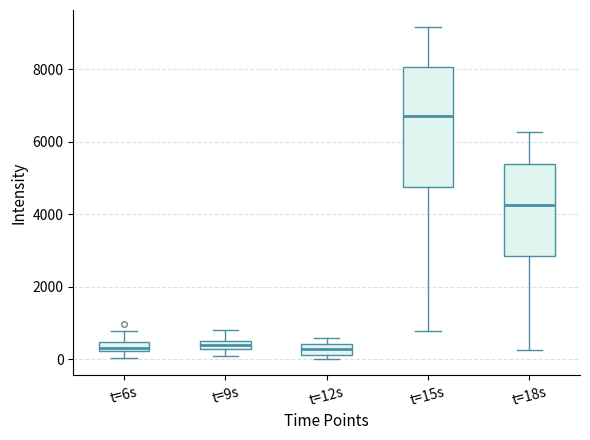

Which box's median line is the highest?

t=15s